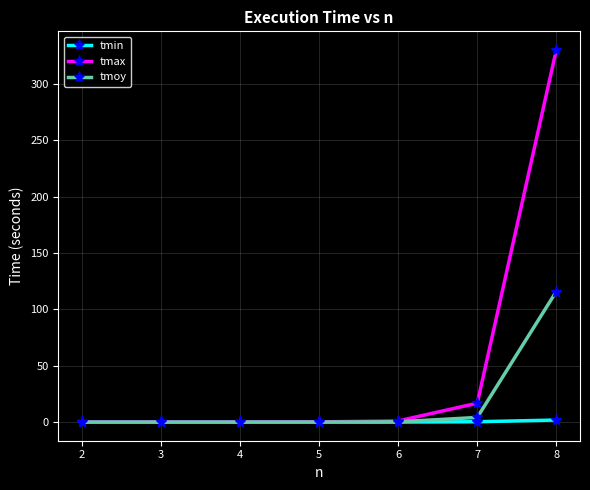

The value of tmax at 2 is 0.0. True or false?

True